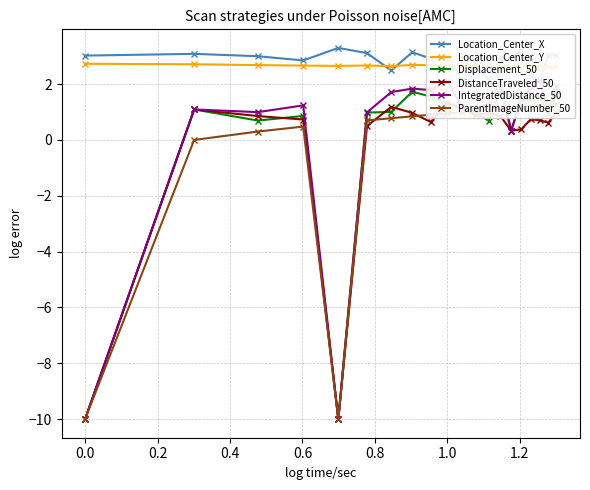

What is the maximum value for IntegratedDistance_50?

2.1